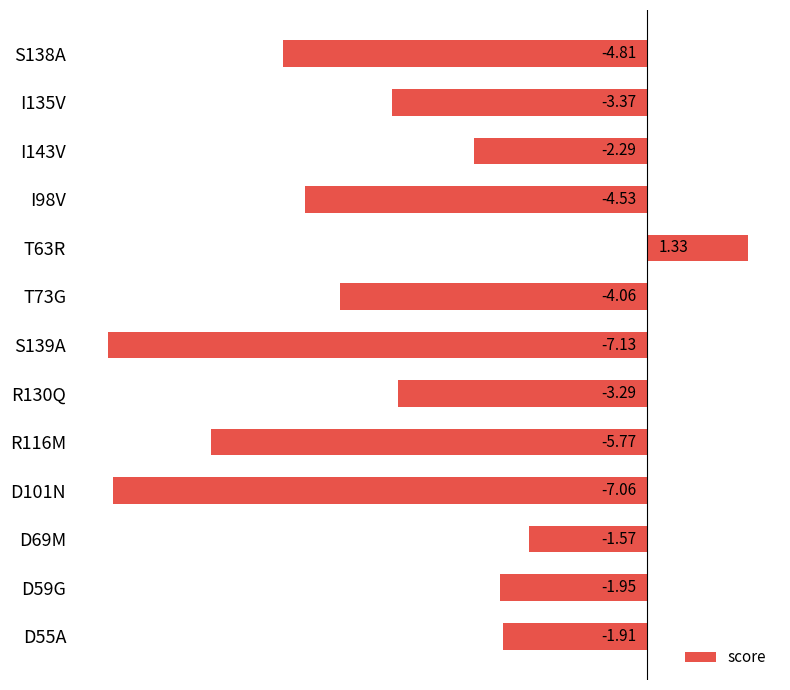

What is the change in value from I98V to D69M?

+3.0